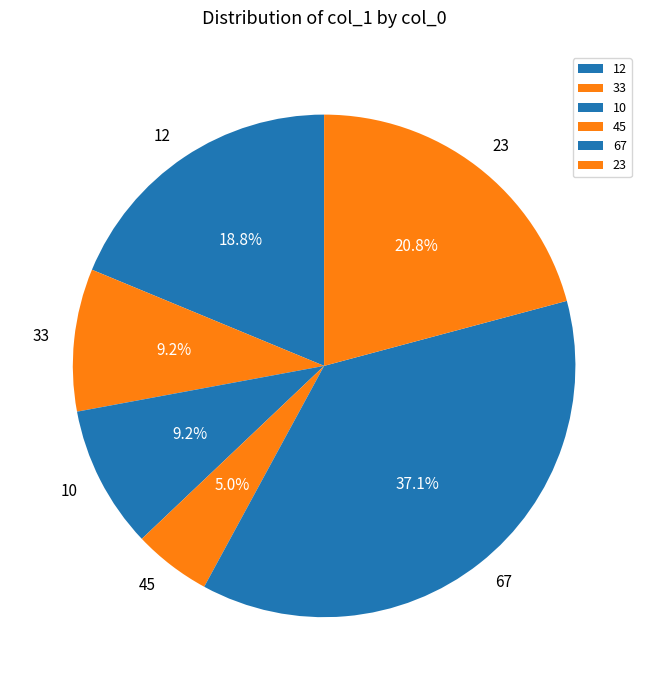

How many slices are in this pie chart?

6